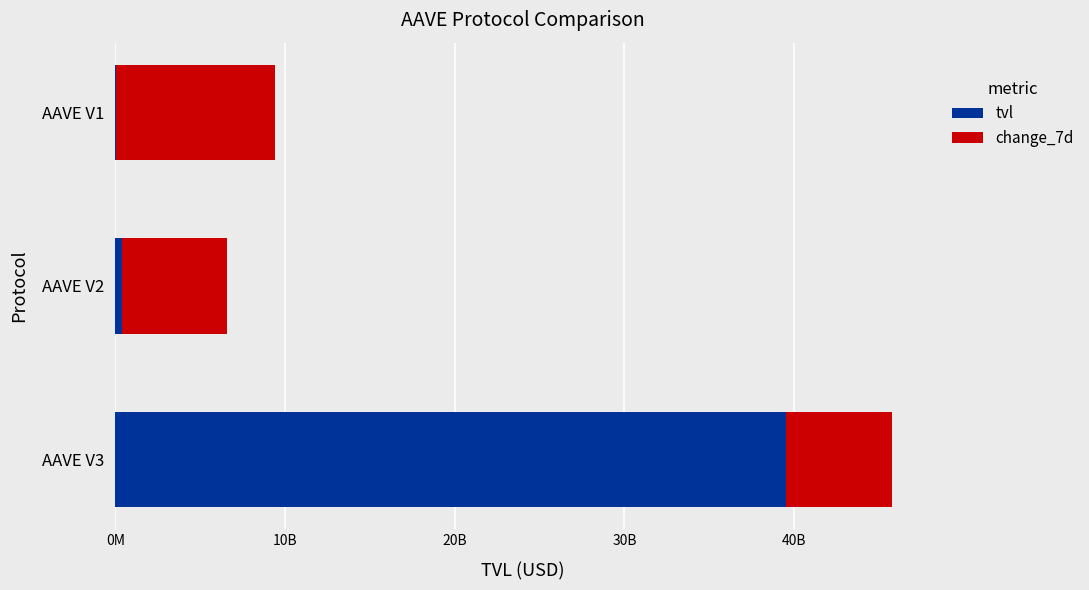

What are all the series names shown in the legend?

tvl, change_7d